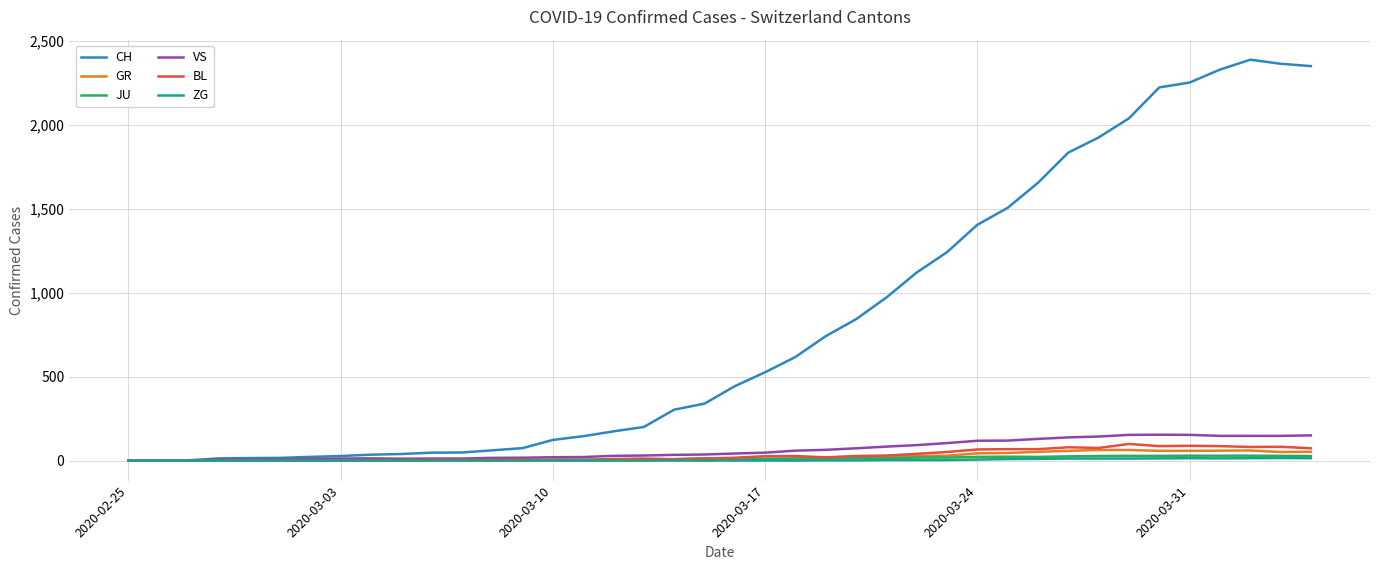

Which series has the largest total across all categories?

CH